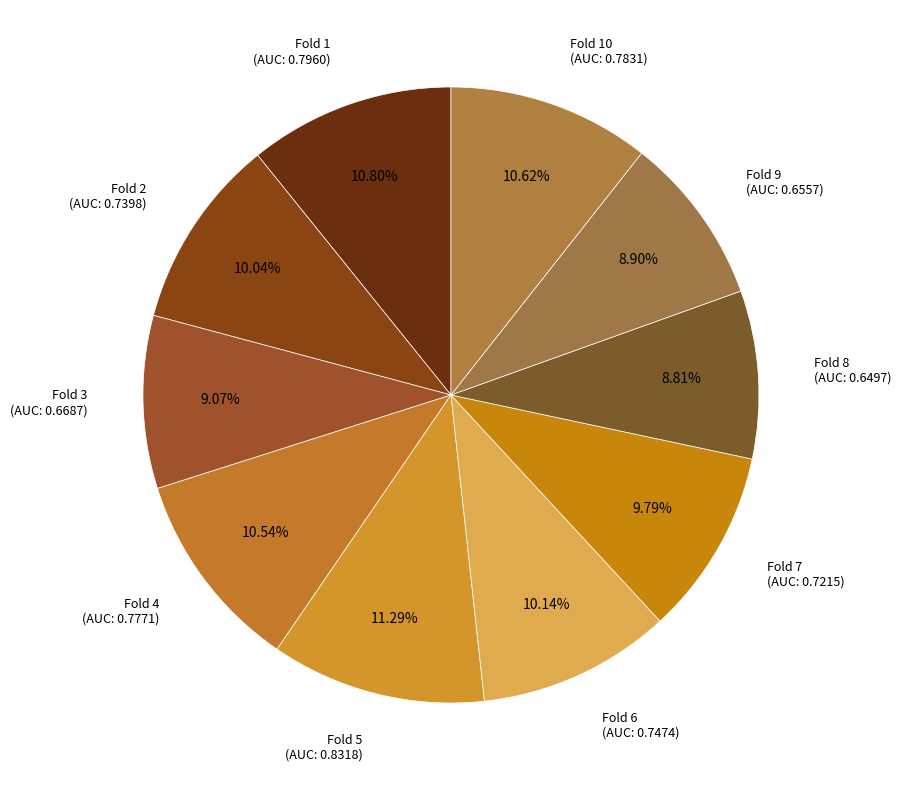

To the nearest percent, what portion does Fold 6 represent?

10%